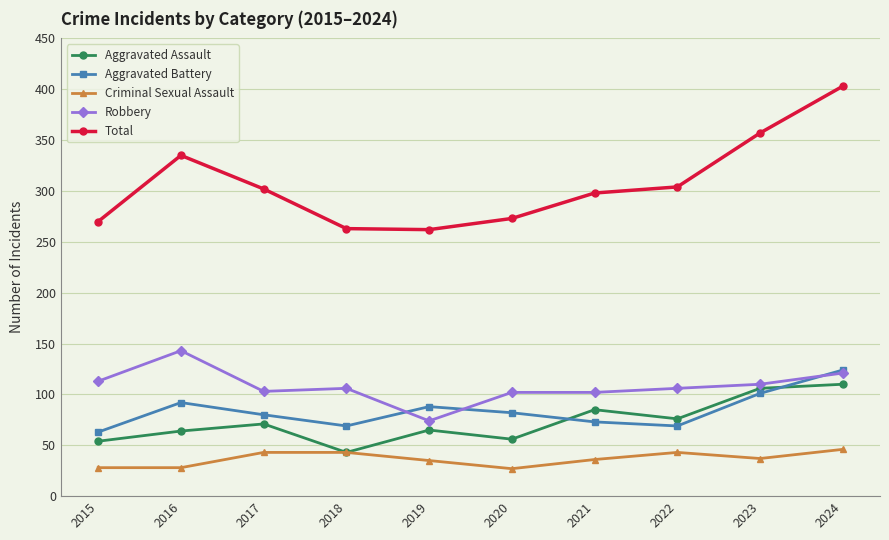

What is the lowest value of the Criminal Sexual Assault series?

27